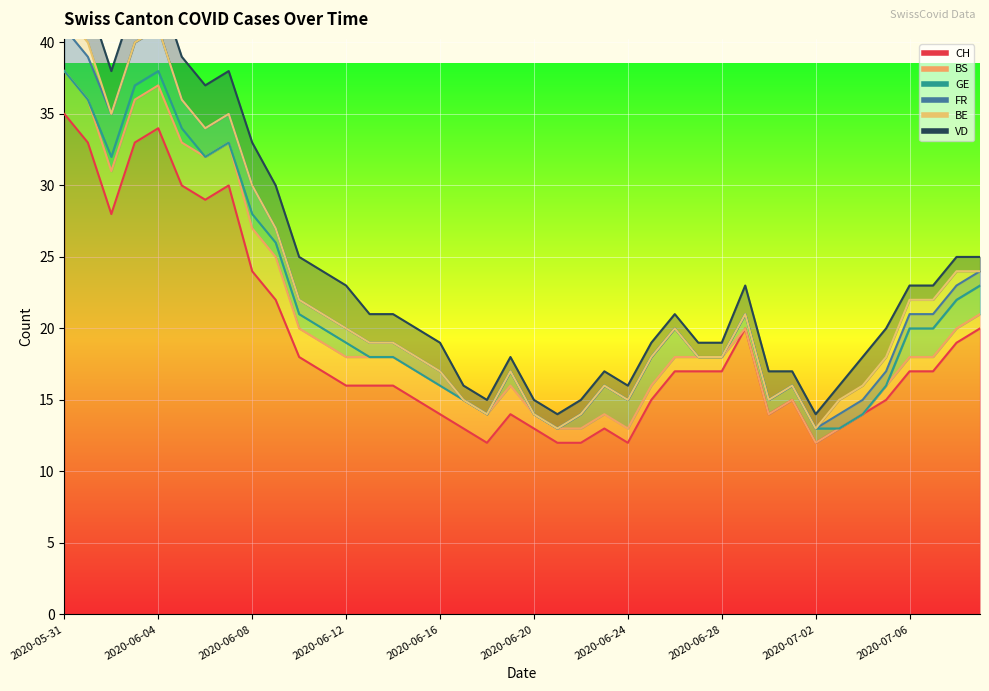

True or false: BS has more than 0 points higher than both neighbors.

False